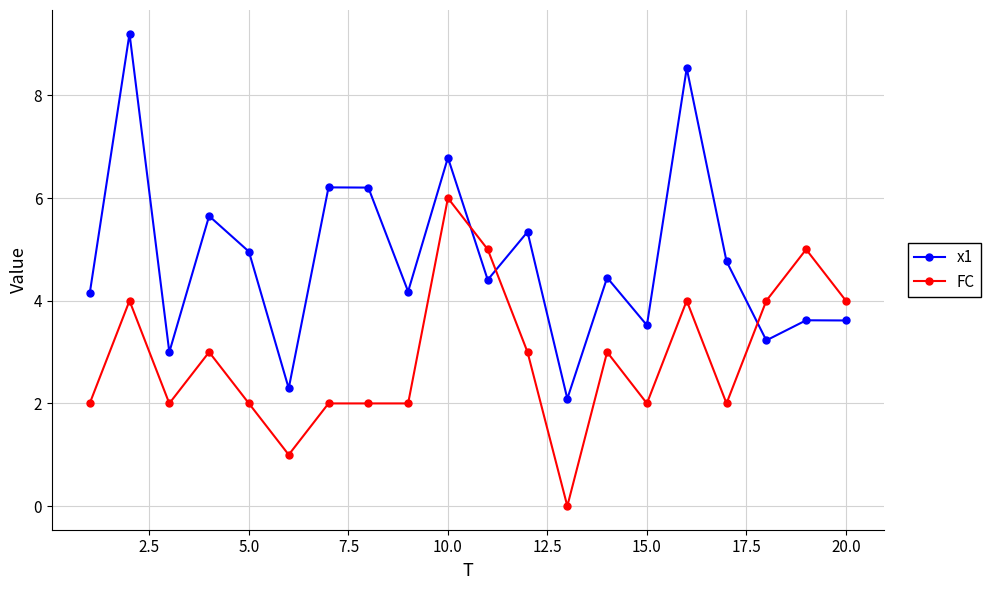

How many intersections are there between x1 and FC?

3